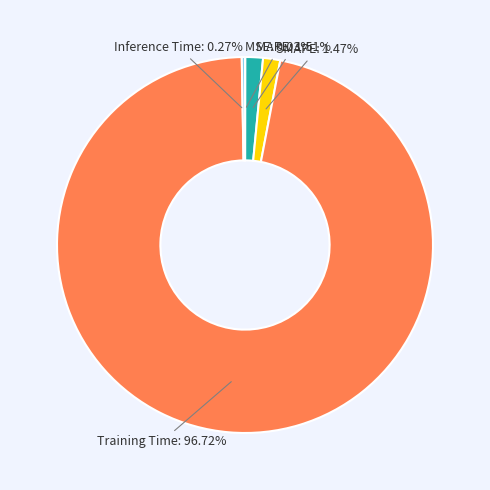

Is there a majority slice in this chart?

Yes